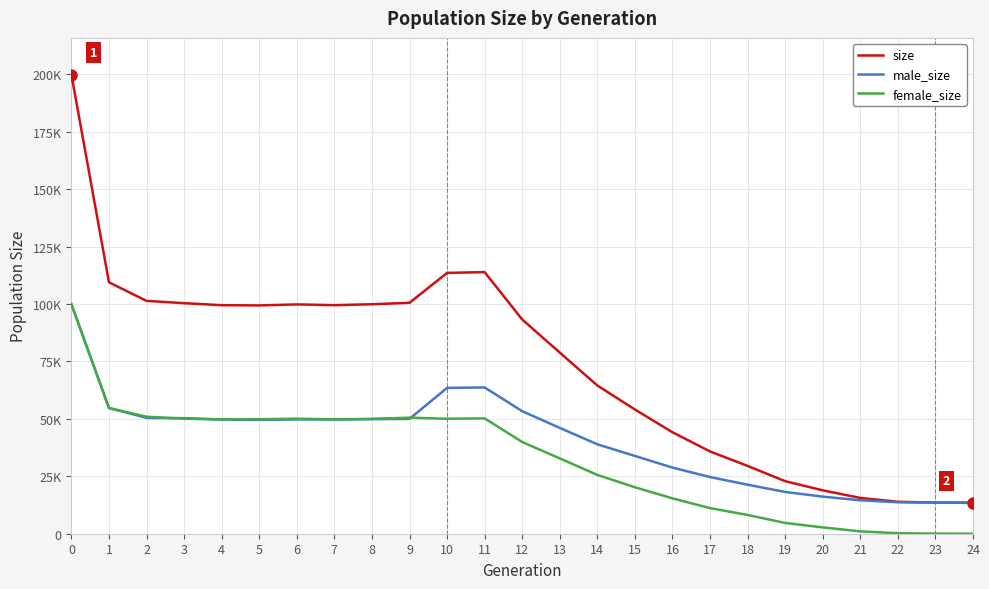

Is this an area chart (filled region under the line)?

No